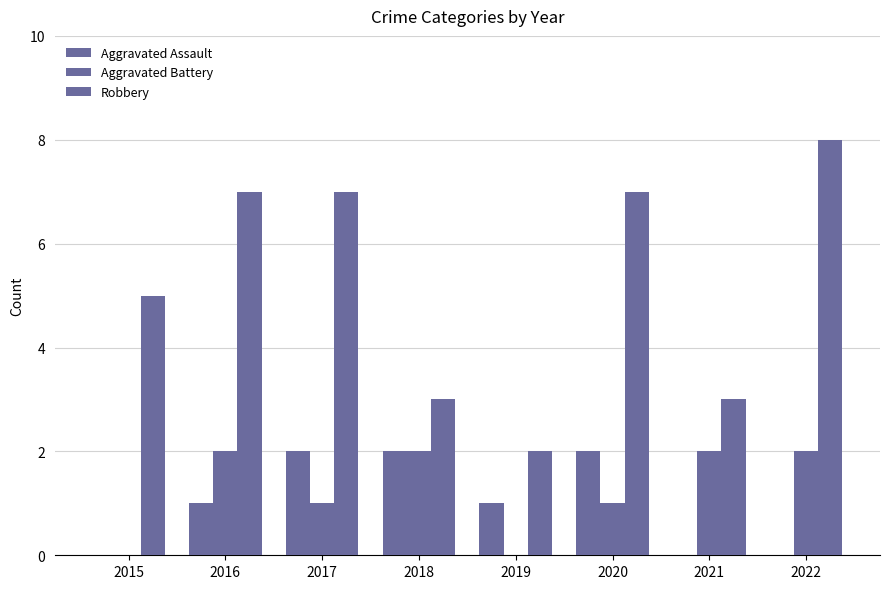

How many Robbery values are between 3 and 7?

6